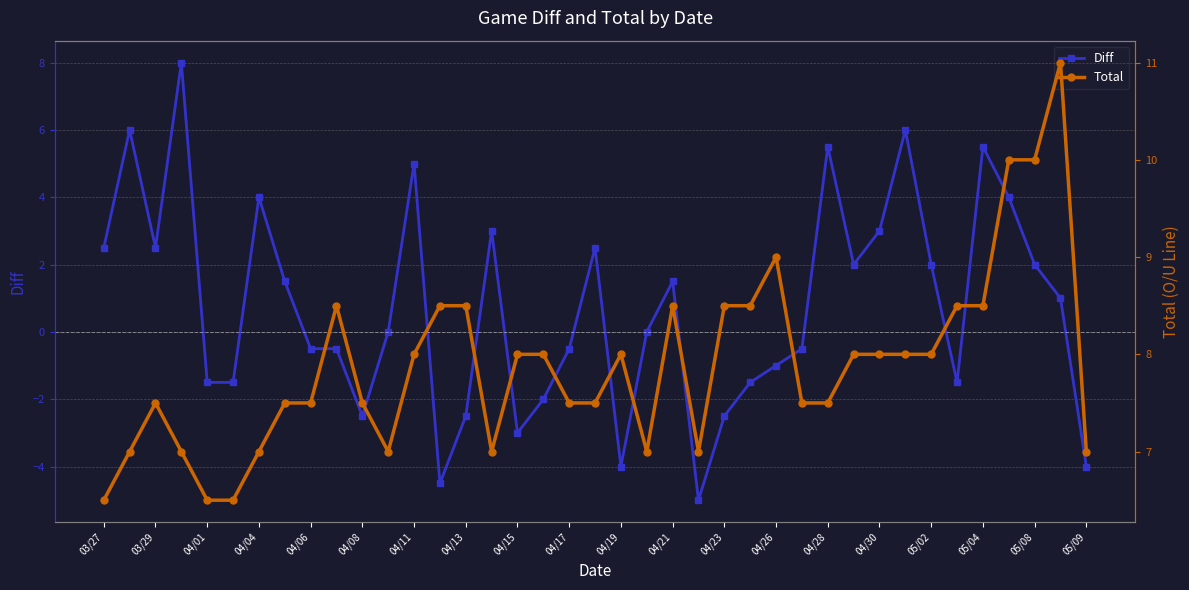

True or false: Diff has more than 1 interior local peaks.

True